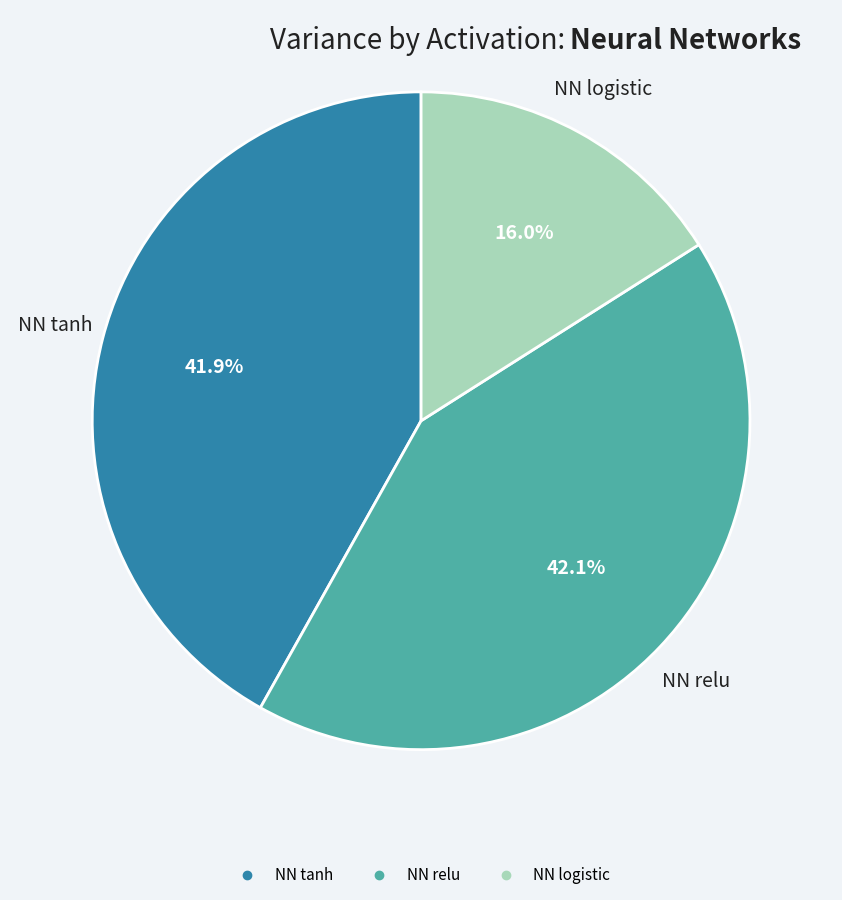

What portion of the pie excludes NN tanh?

58.1%